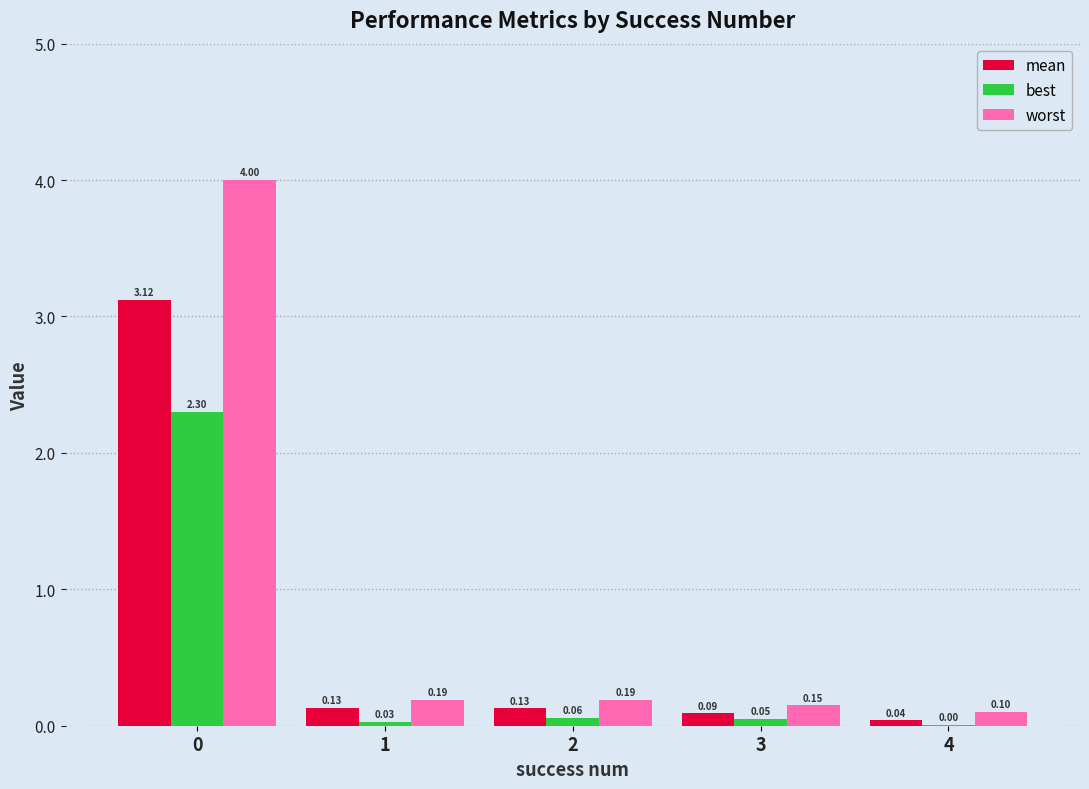

What is the spread (max minus min) of values at 2?

0.1